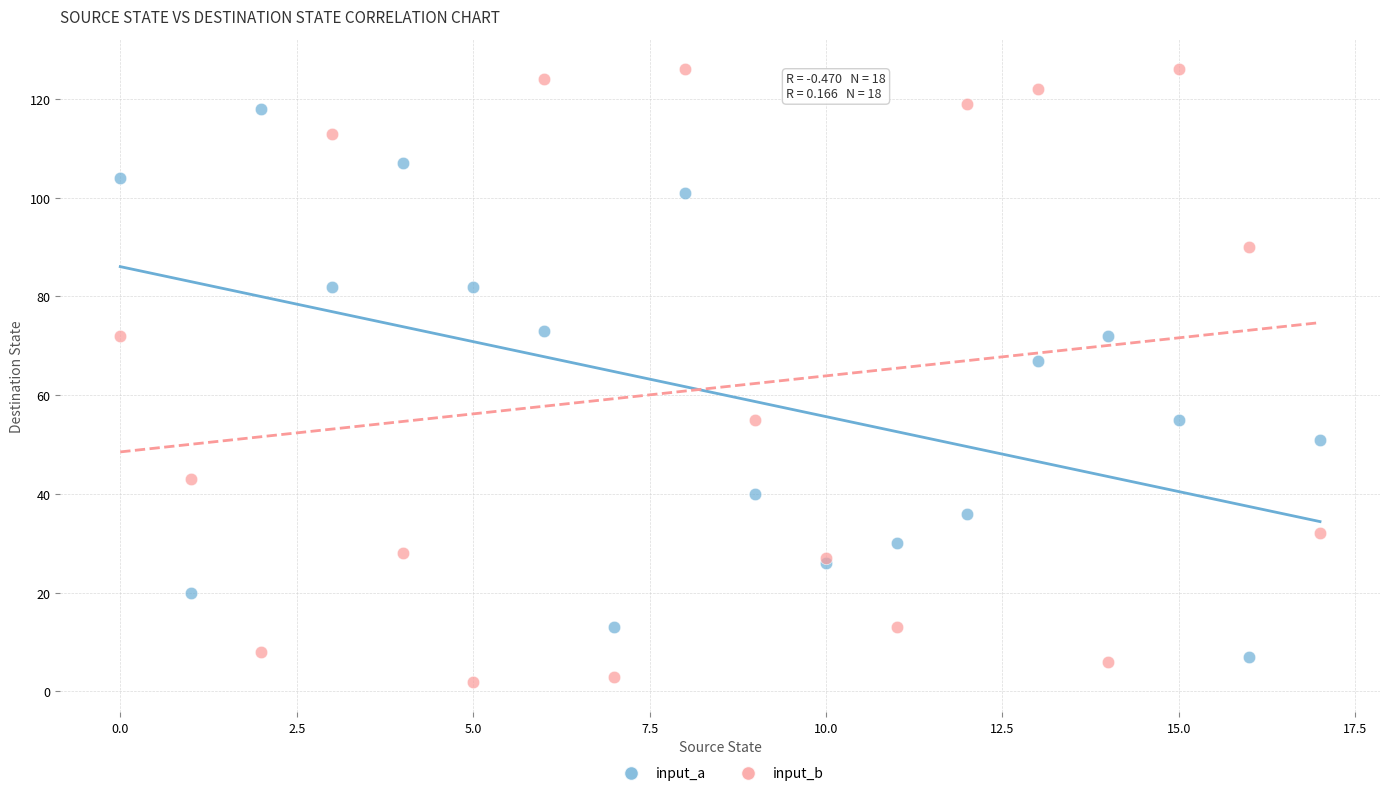

Across all series, what Y value is closest to 64?

67